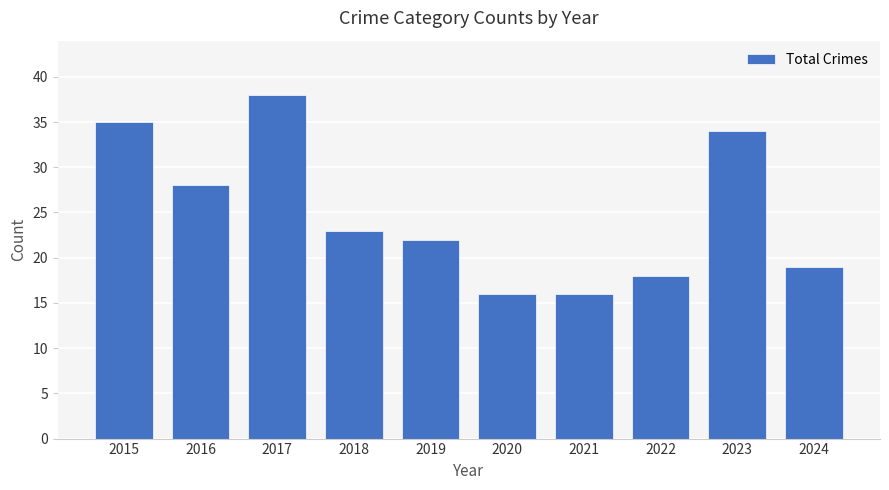

What is the change in value from 2017 to 2021?

-22